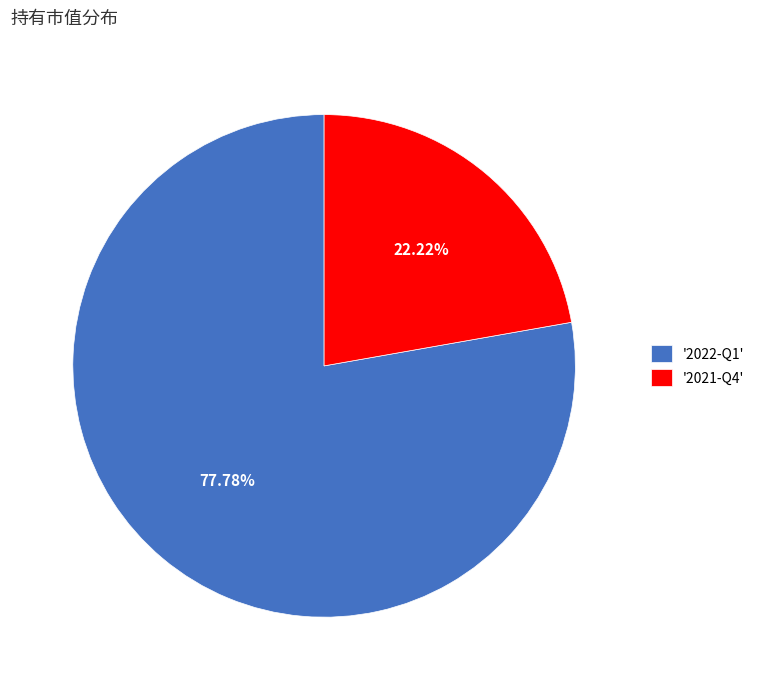

Rank the categories by value from lowest to highest.

'2021-Q4', '2022-Q1'